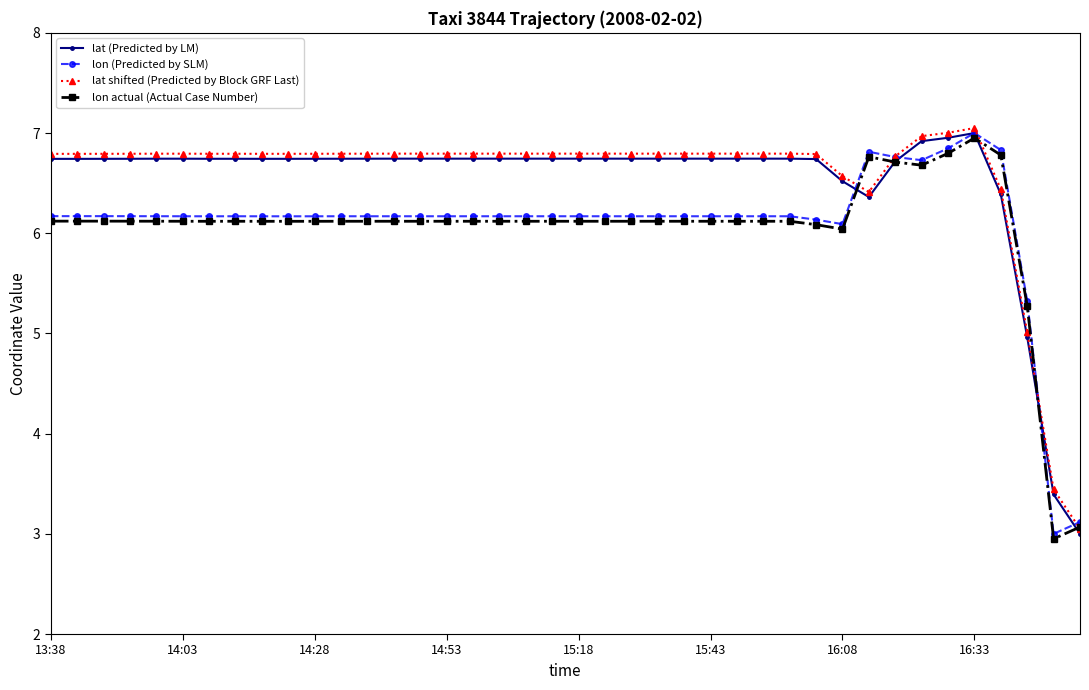

At how many categories does at least one series exceed 4?

38